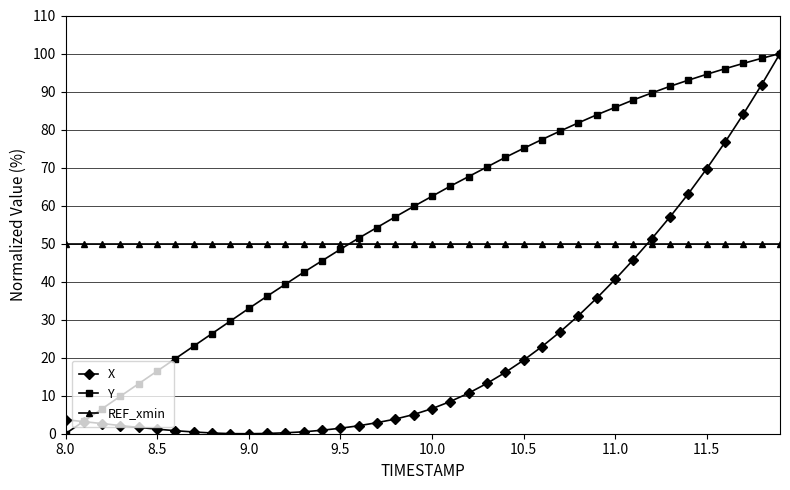

List the series in order of their overall mean, highest first.

Y, REF_xmin, X